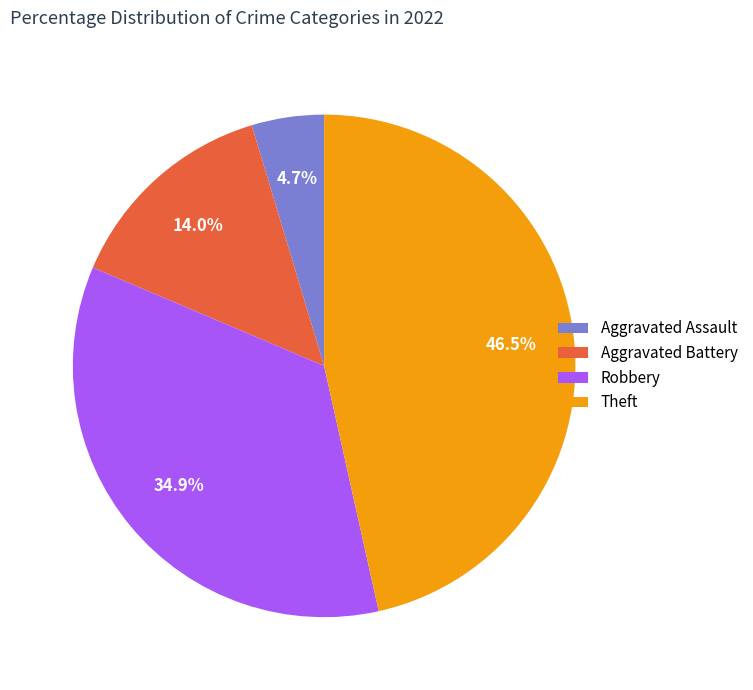

Approximately how many times larger is the value at Aggravated Battery compared to Aggravated Assault?

3.0